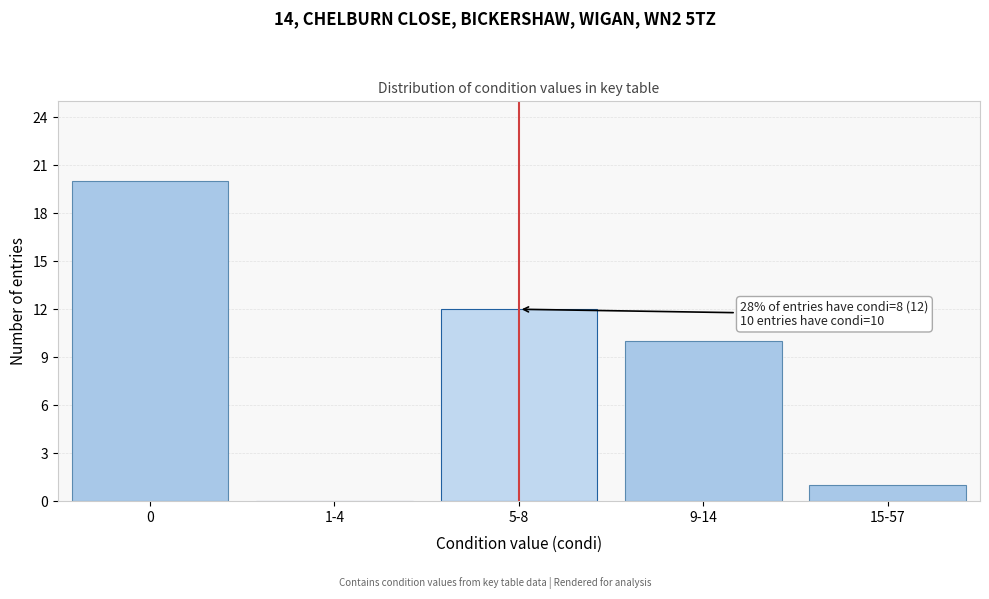

Reading right to left, extract all data points from this chart.

15-57=1	9-14=10	5-8=12	1-4=0	0=20